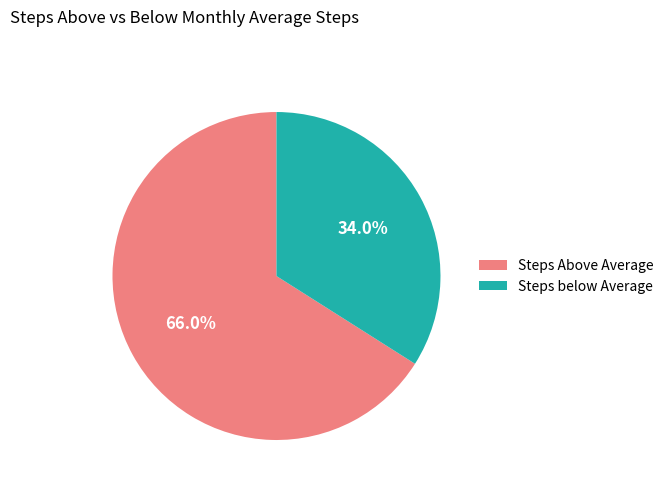

Combined, do Steps below Average and Steps Above Average account for over 50%?

Yes